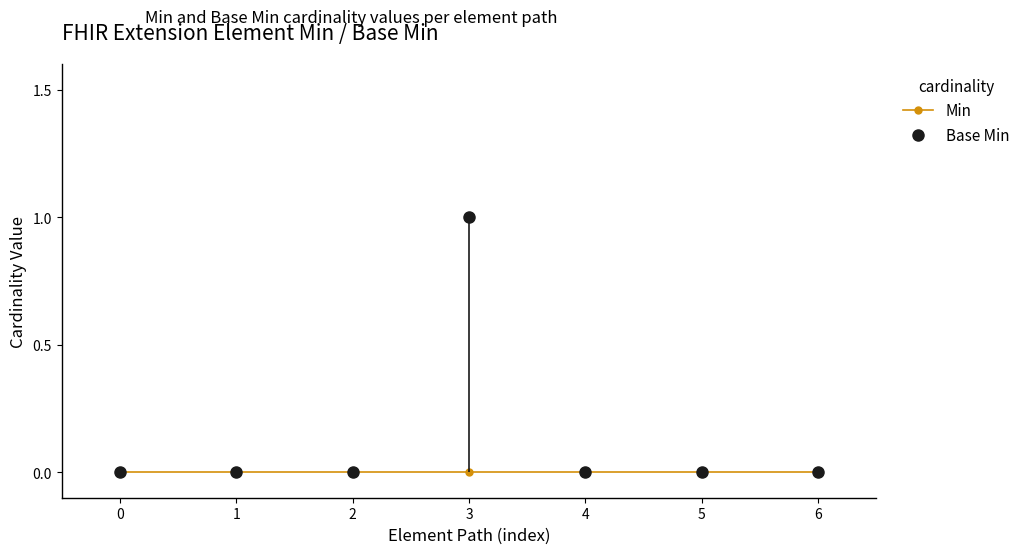

Is the value of Base Min at 1 greater than the value of Min at 4?

No